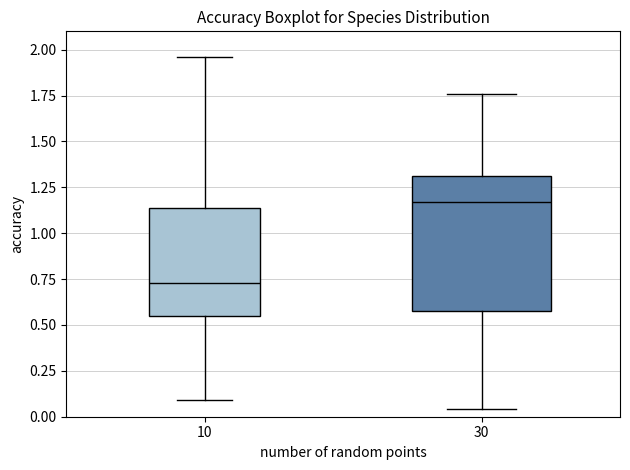

Which box's median line is the lowest?

10